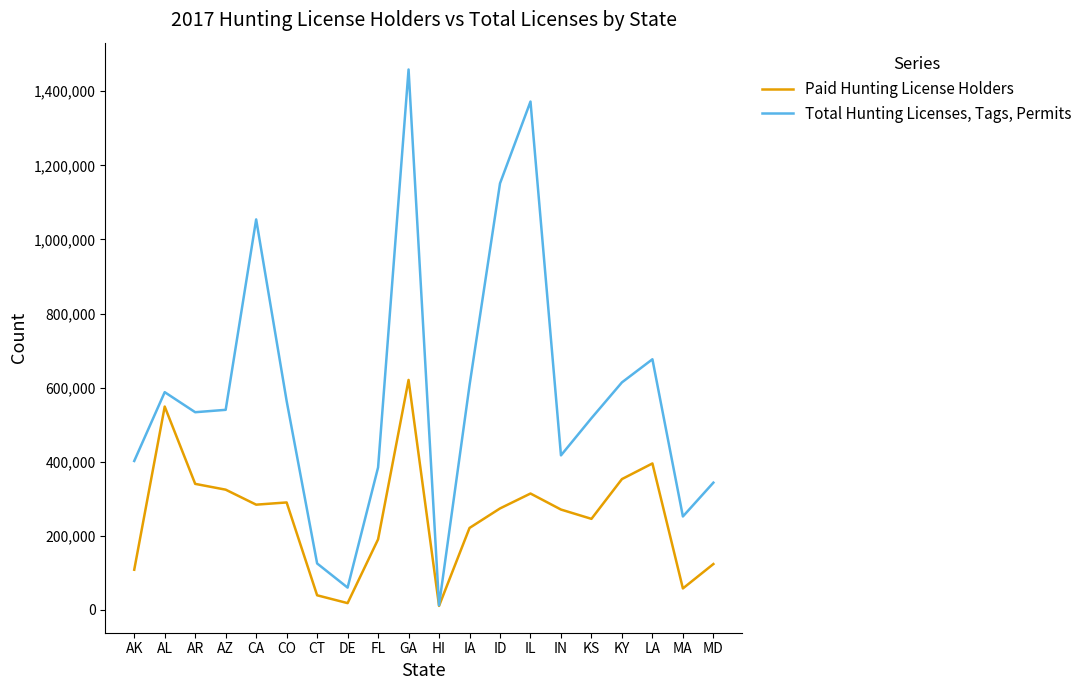

The Total Hunting Licenses, Tags, Permits series shows 2217915 at GA. True or false?

False